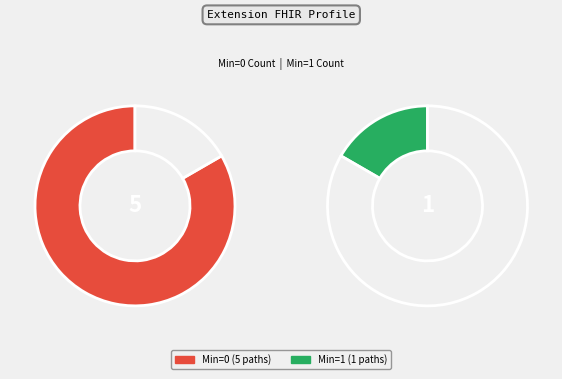

Is there any slice that represents more than half of the pie?

Yes